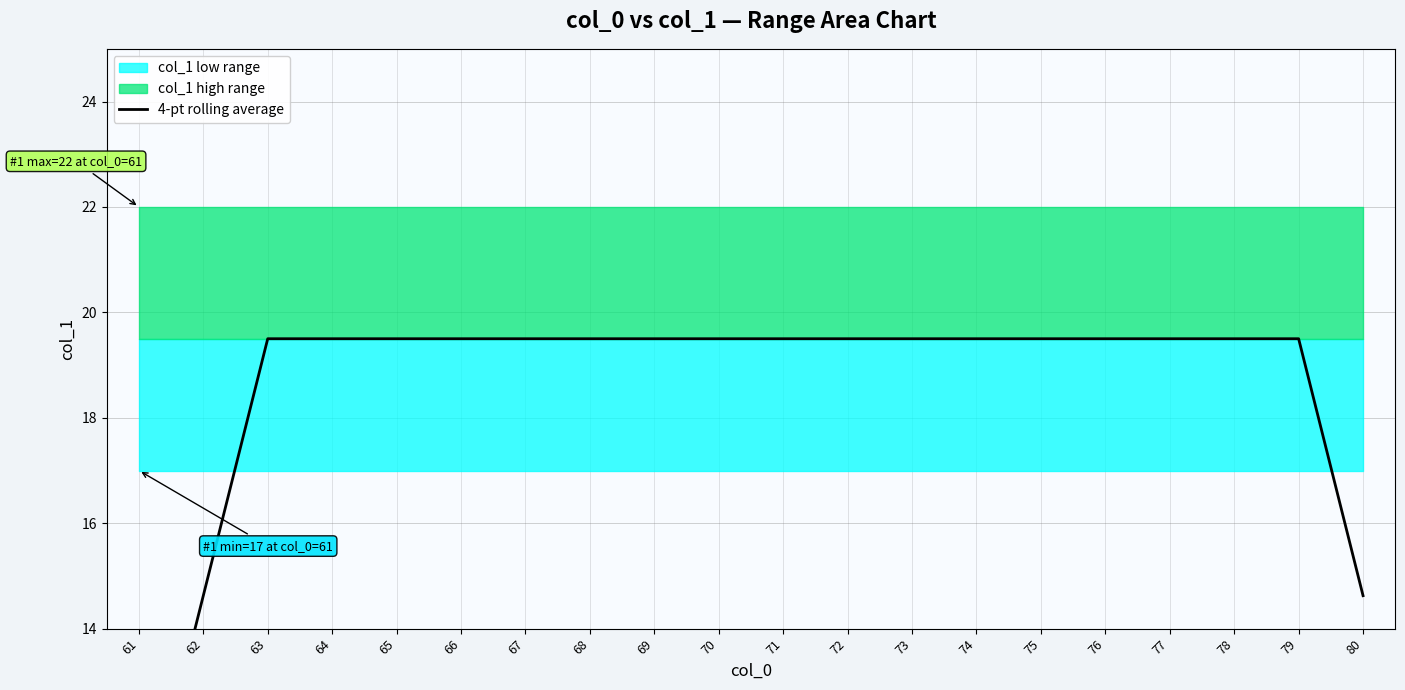

What value does the data have at 70?

19.5